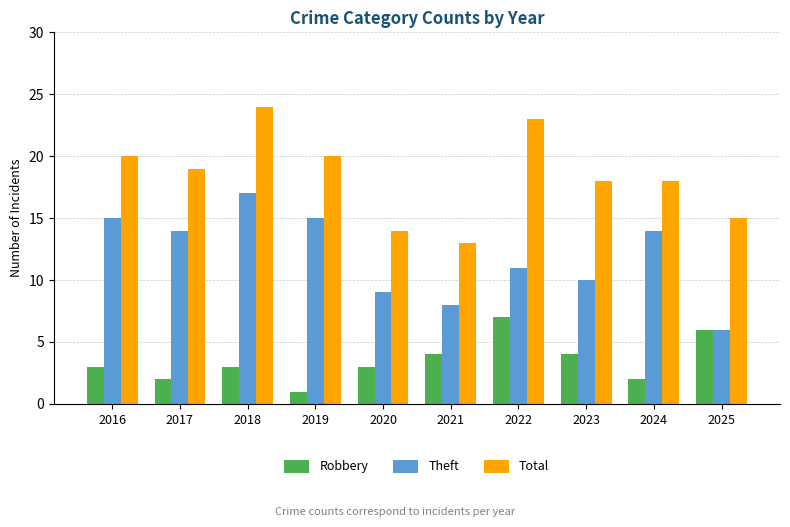

What is the value of the Theft bar at the 2nd from the left?

14